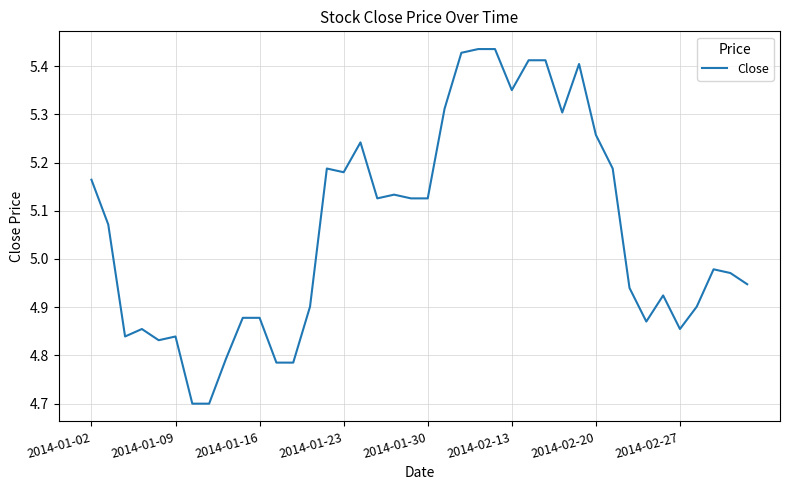

What is the difference between the maximum and minimum values?

0.7